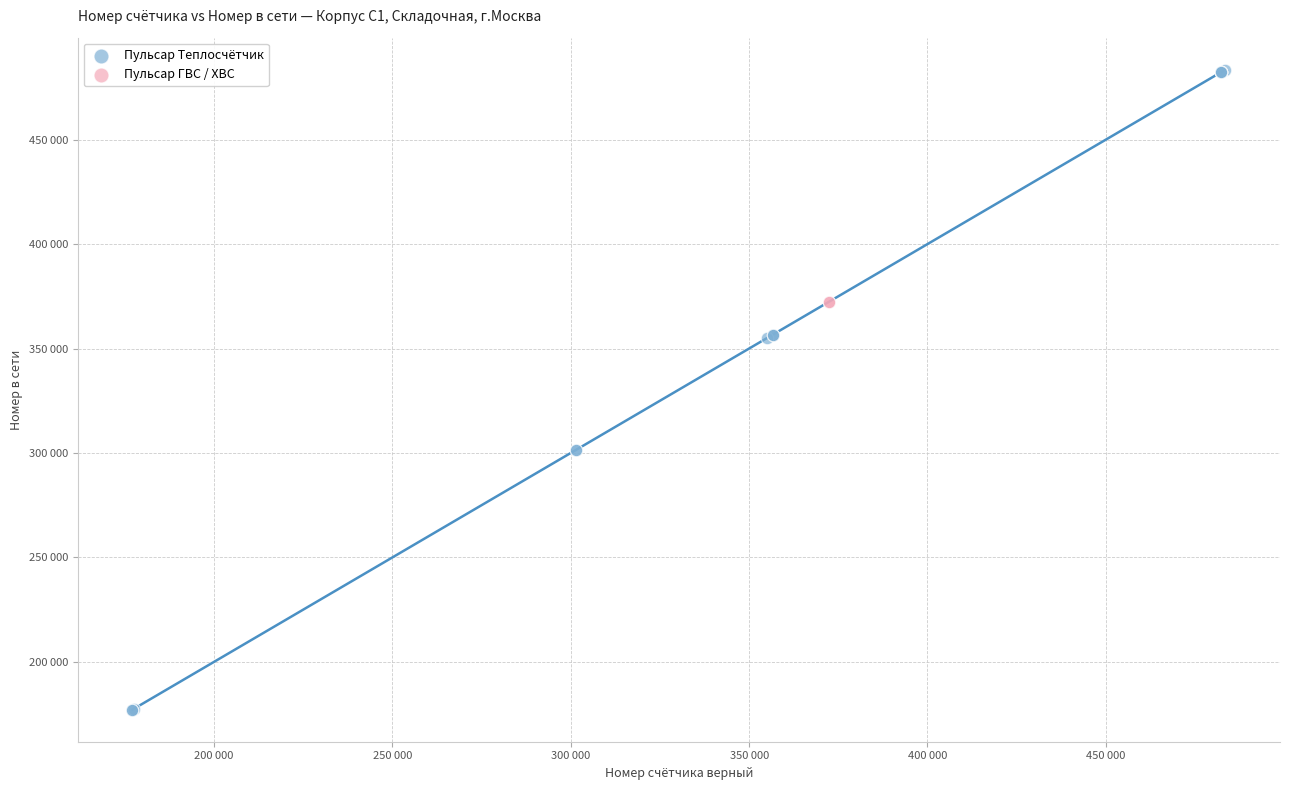

What are all the series names shown in the legend?

Пульсар Теплосчётчик, Пульсар ГВС / ХВС